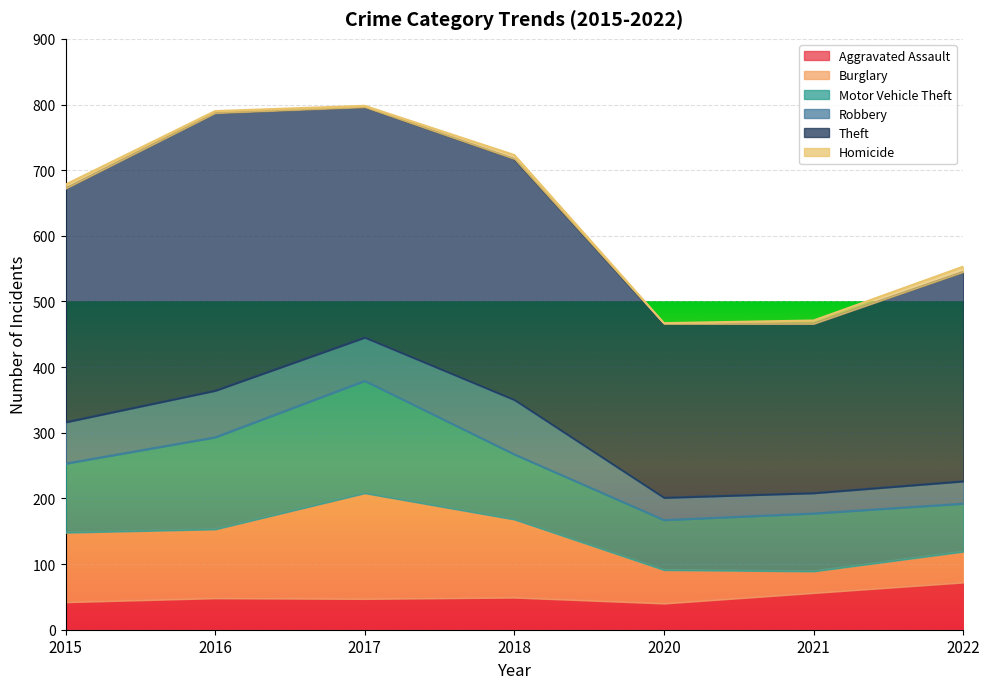

What is the approximate value of Theft at 2022?

319